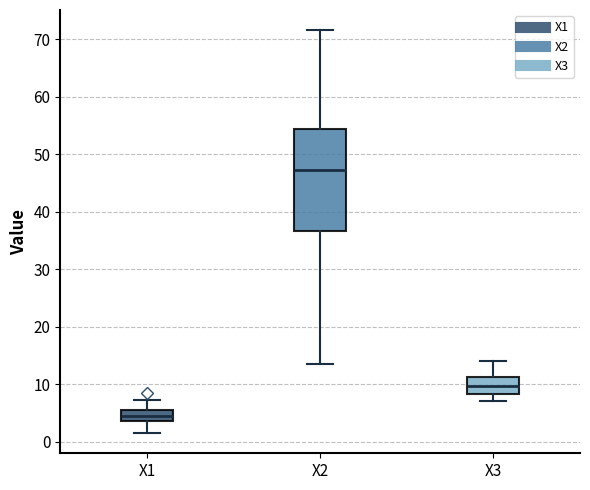

Reading left to right, read every box against the y-axis: the position of its median line, the range the box covers, and the ends of its whiskers. The values are not printed on the chart, so give them approximately, as read against the axis.

X1: median 5, box 4 to 6, whiskers 2 to 7
X2: median 47, box 37 to 54, whiskers 14 to 72
X3: median 10, box 8 to 11, whiskers 7 to 14